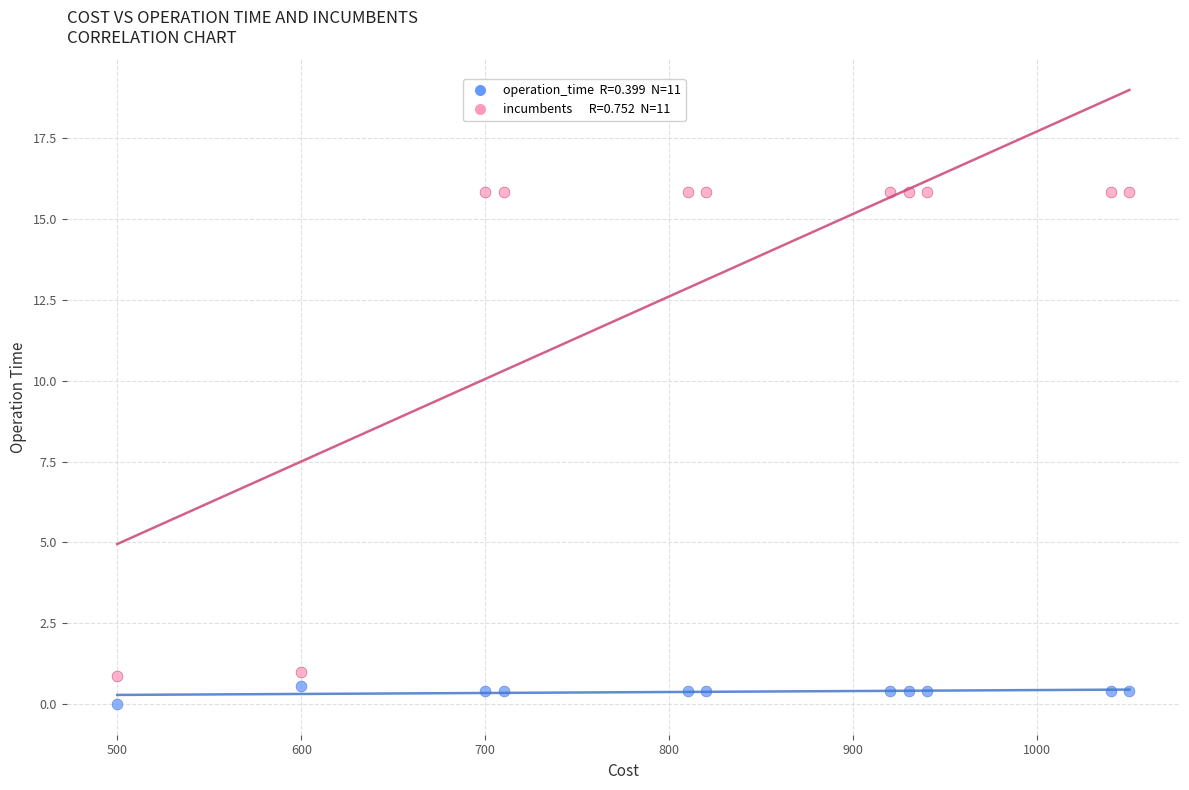

Across all data points, what is the range of X values (max minus min)?

550.0